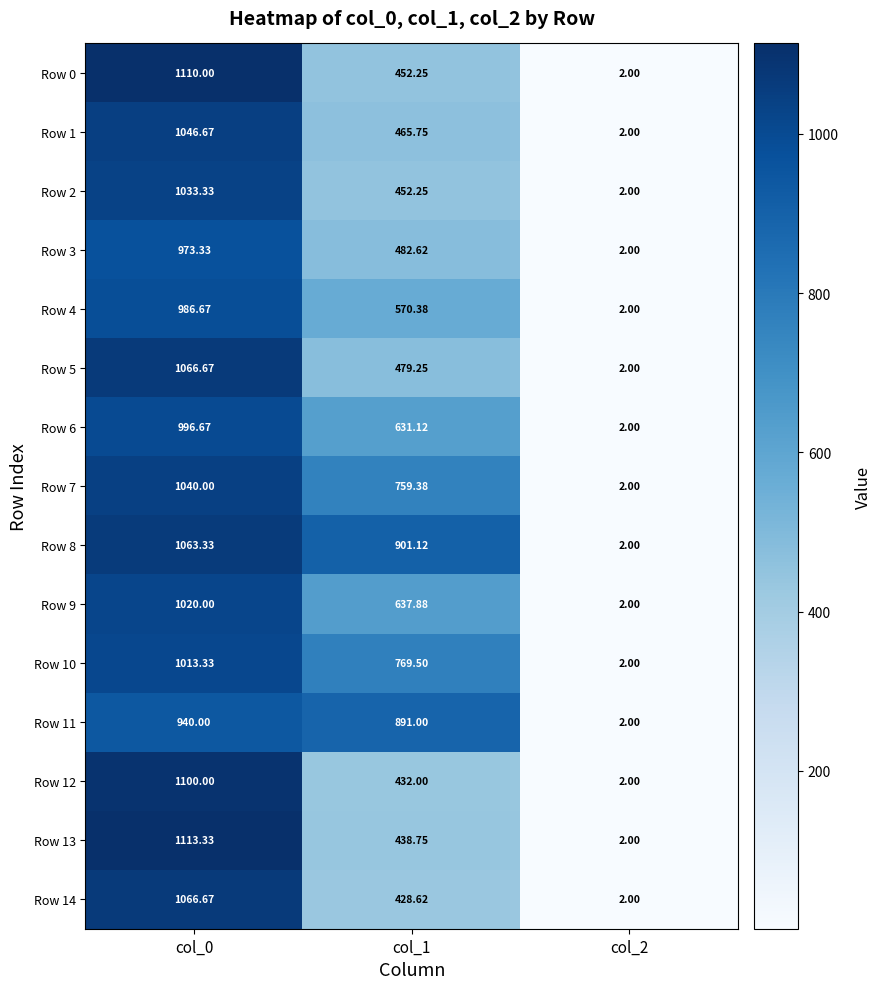

Is the value of Row 10 at col_0 greater than the value of Row 0 at col_1?

Yes